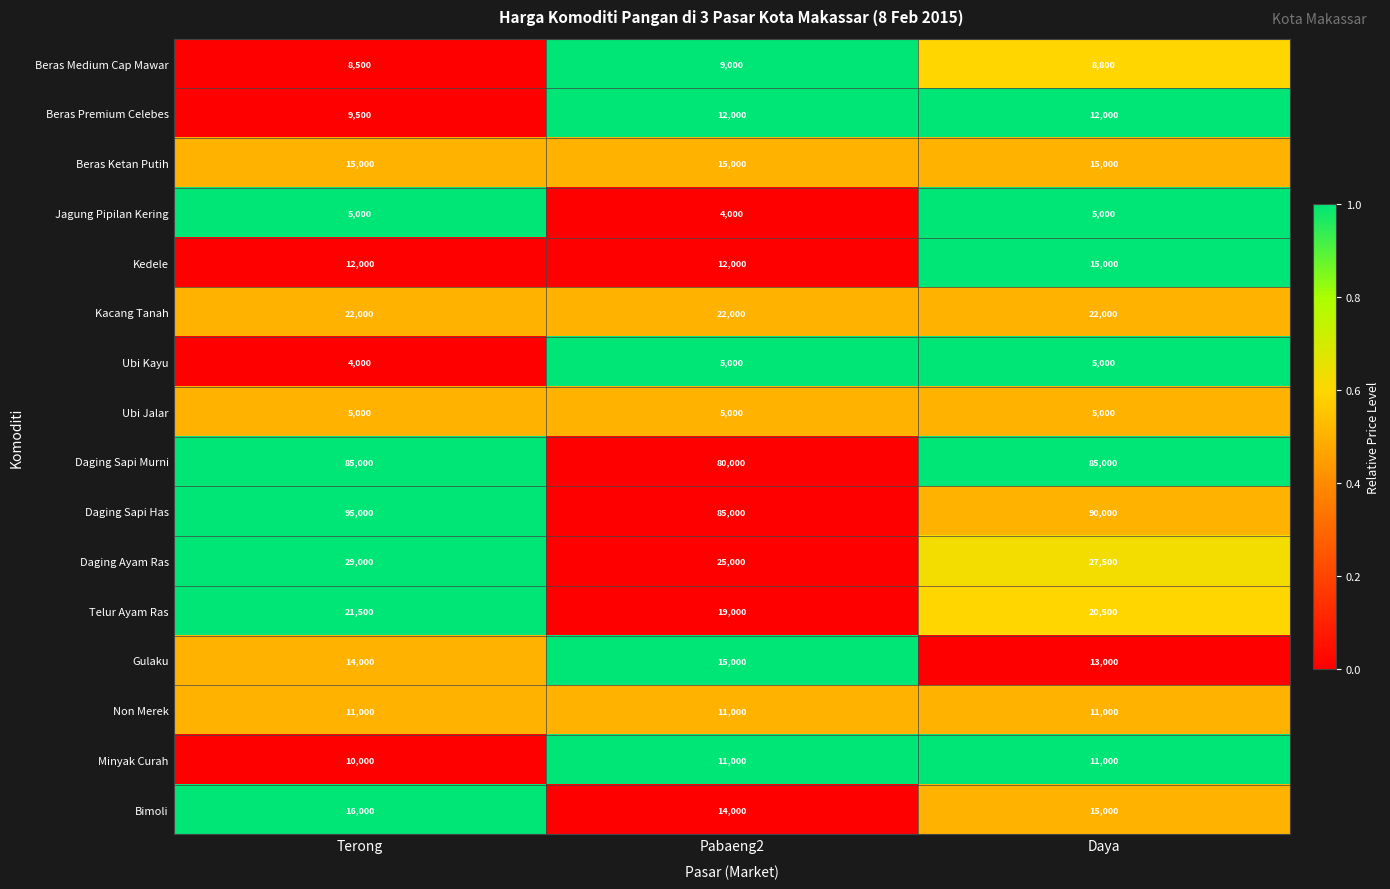

What is the difference between the highest and lowest values at Daya?

85000